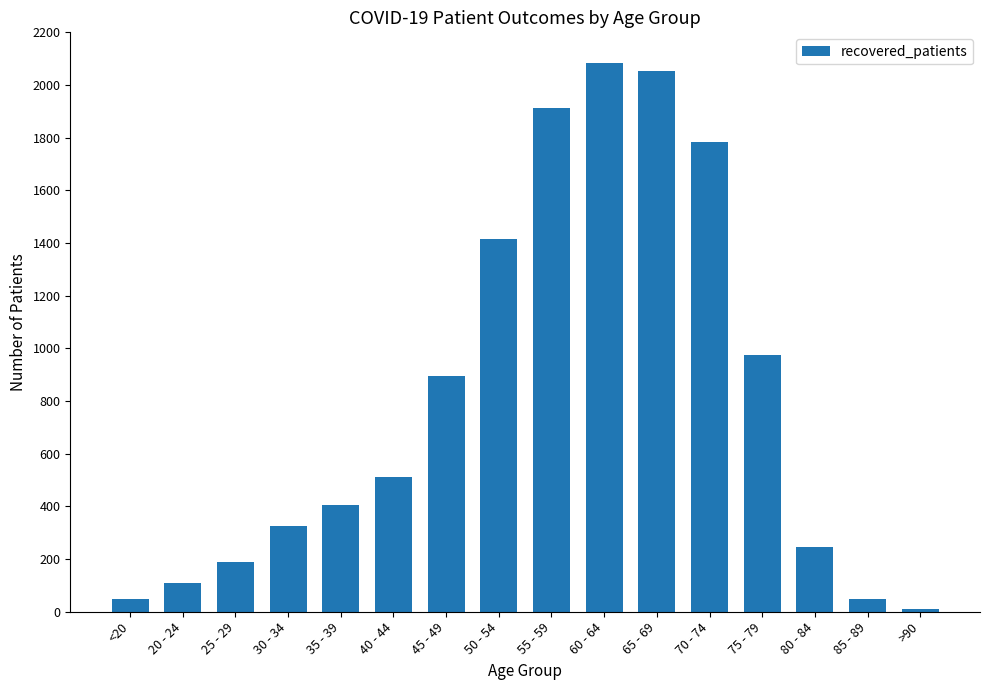

What is the average value?

813